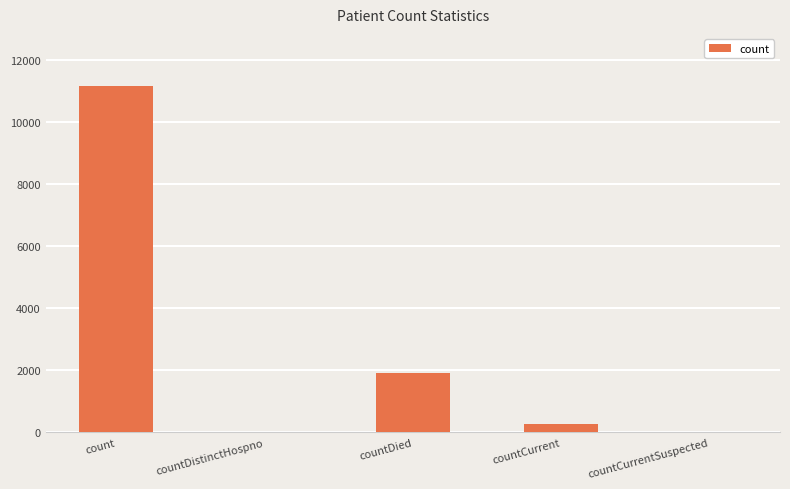

The value at countDied is 2774. True or false?

False